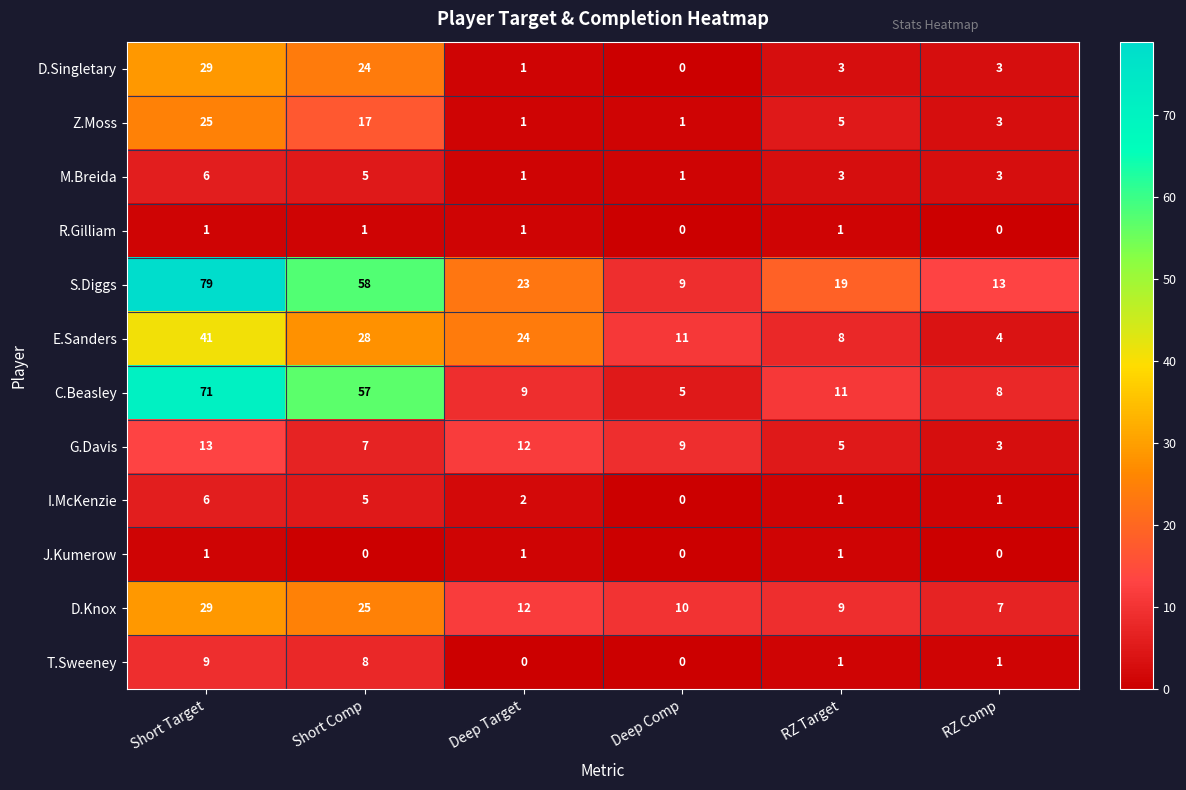

What is the maximum value for I.McKenzie?

6